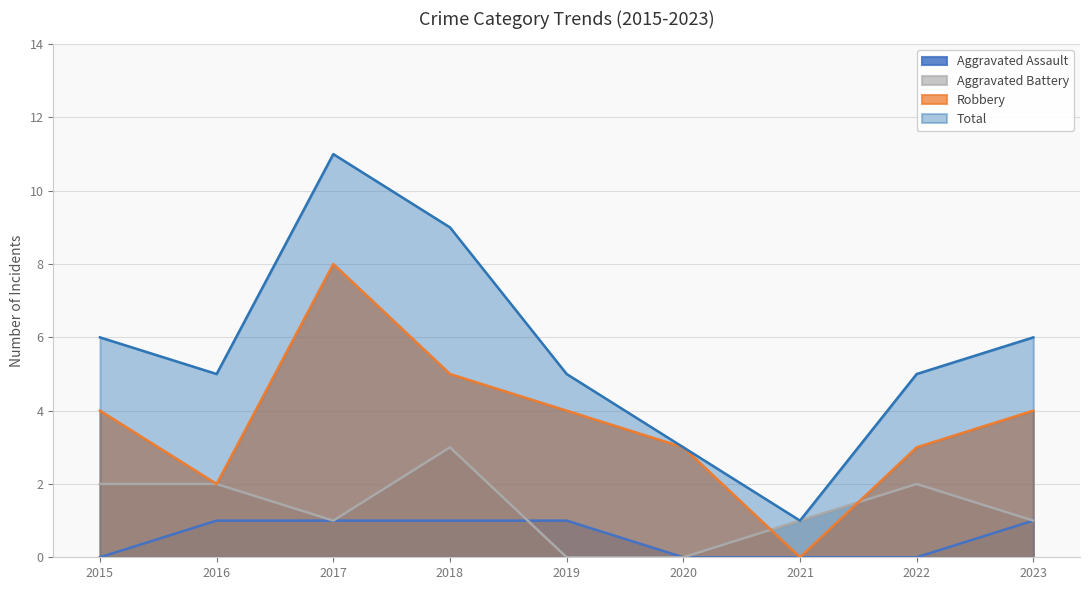

True or false: Aggravated Battery and Total intersect in this chart.

False